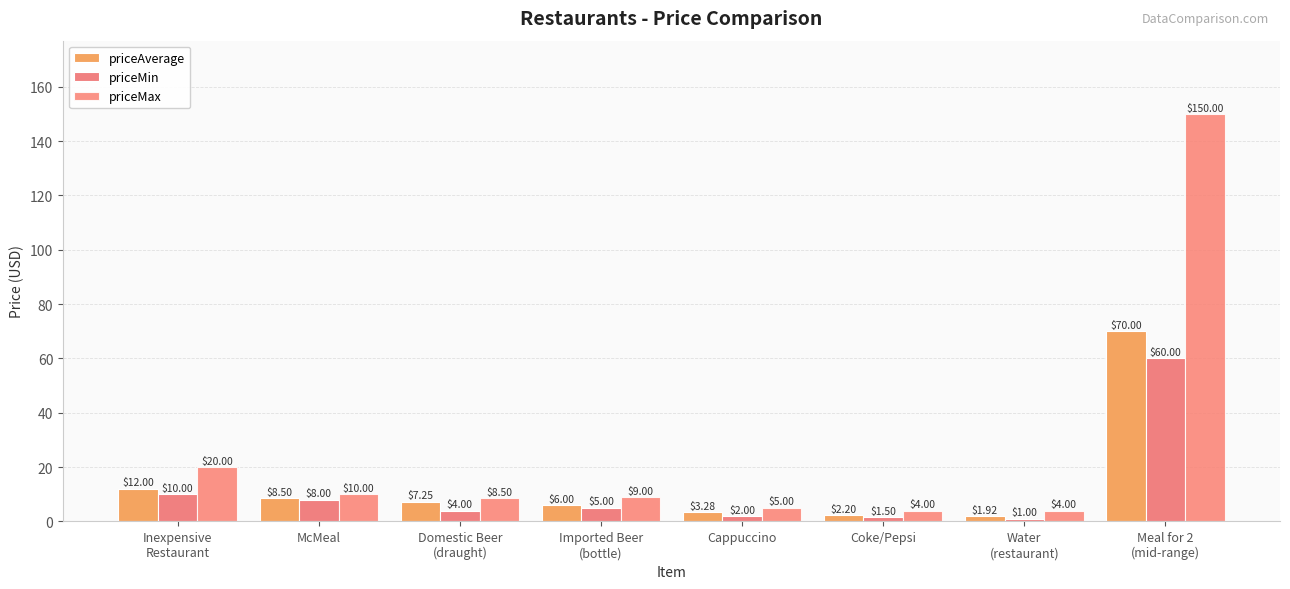

Reading left to right, extract all data points from this chart.

priceAverage: Inexpensive
Restaurant=12.0	McMeal=8.5	Domestic Beer
(draught)=7.2	Imported Beer
(bottle)=6.0	Cappuccino=3.3	Coke/Pepsi=2.2	Water
(restaurant)=1.9	Meal for 2
(mid-range)=70.0
priceMin: Inexpensive
Restaurant=10.0	McMeal=8.0	Domestic Beer
(draught)=4.0	Imported Beer
(bottle)=5.0	Cappuccino=2.0	Coke/Pepsi=1.5	Water
(restaurant)=1.0	Meal for 2
(mid-range)=60.0
priceMax: Inexpensive
Restaurant=20.0	McMeal=10.0	Domestic Beer
(draught)=8.5	Imported Beer
(bottle)=9.0	Cappuccino=5.0	Coke/Pepsi=4.0	Water
(restaurant)=4.0	Meal for 2
(mid-range)=150.0